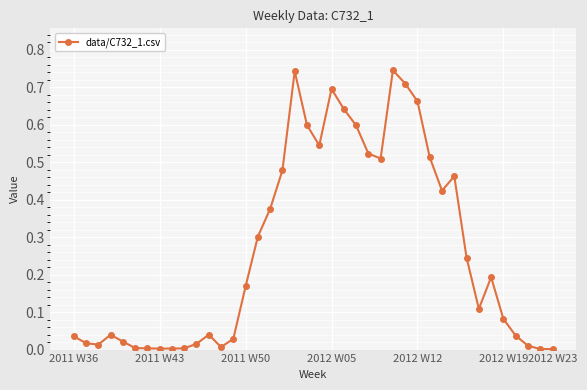

What is the average value?

0.3